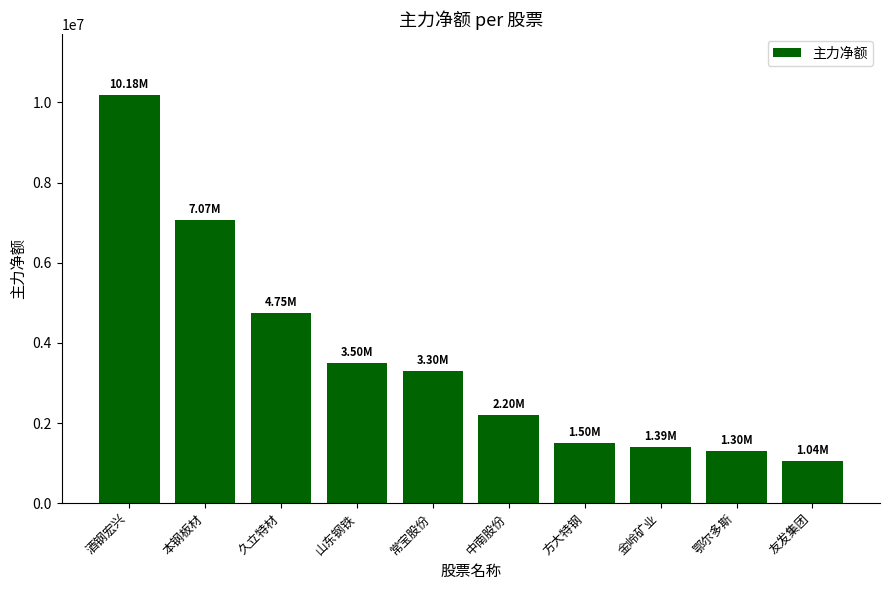

What is the minimum value shown in the chart?

1044737